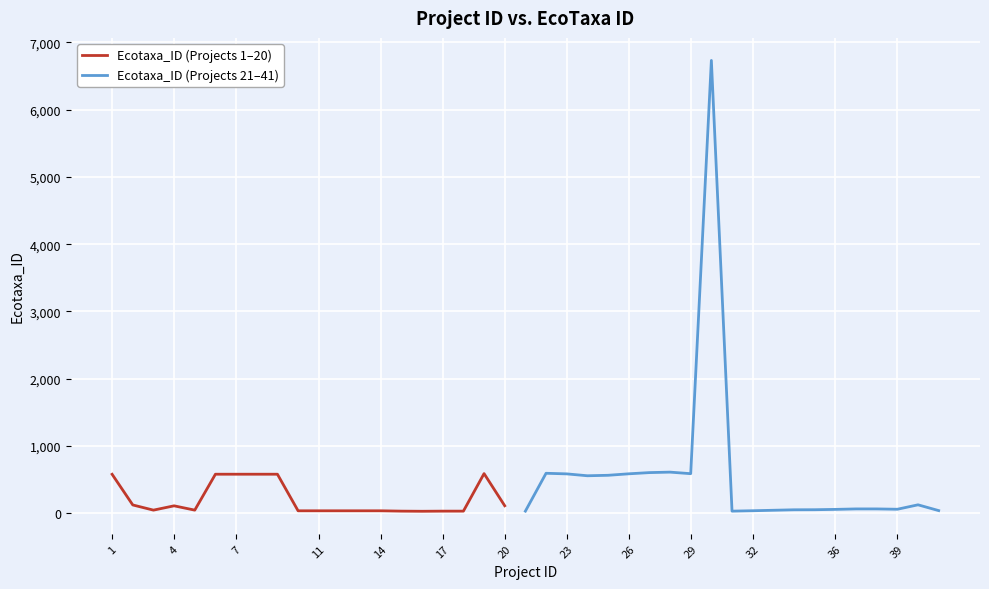

Reading left to right, list all the values displayed in this chart.

Ecotaxa_ID: 0=578	1=122	2=45	3=109	4=45	5=579	6=579	7=579	8=35	9=35	10=35	11=35	12=35	13=30	14=28	15=30	16=30	17=588	18=110	19=30	20=593	21=584	22=556	23=563	24=585	25=603	26=610	27=587	28=6732	29=30	30=36	31=50	32=51	33=56	34=63	35=63	36=58	37=124	38=38
Project_ID: 0=1	1=2	2=3	3=4	4=5	5=6	6=7	7=9	8=10	9=11	10=12	11=13	12=14	13=15	14=16	15=17	16=18	17=19	18=20	19=21	20=22	21=23	22=24	23=25	24=26	25=27	26=28	27=29	28=30	29=31	30=32	31=34	32=35	33=36	34=37	35=38	36=39	37=40	38=41